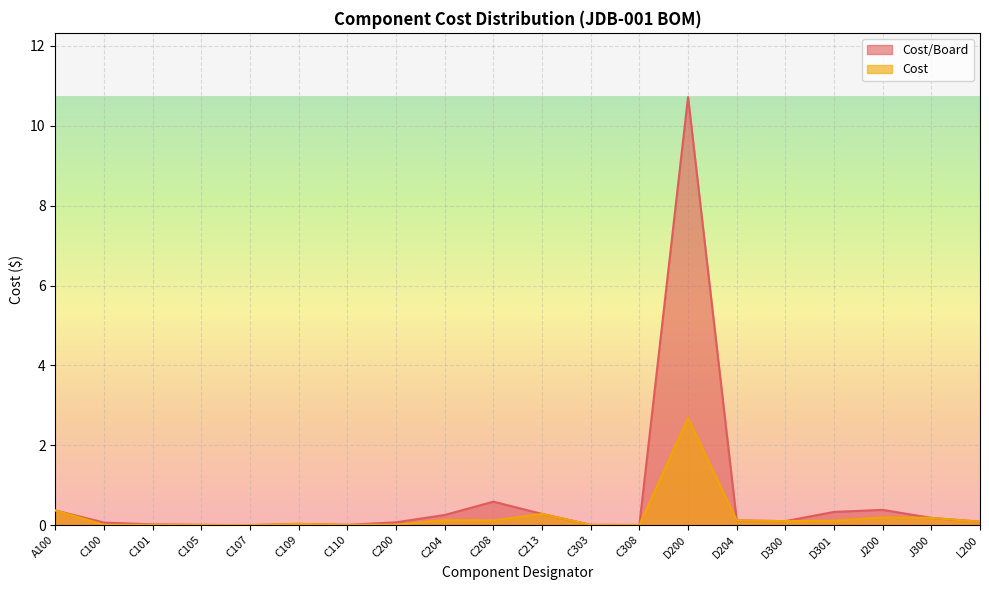

At how many categories does at least one series exceed 3?

1